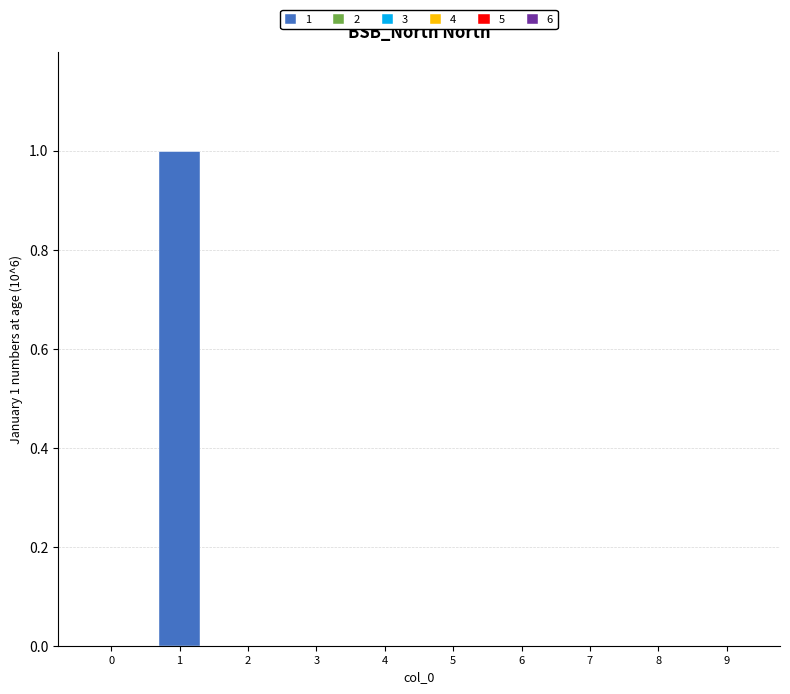

Reading left to right, list all the values displayed in this chart.

0=0.0	1=1.0	2=0.0	3=0.0	4=0.0	5=0.0	6=0.0	7=0.0	8=0.0	9=0.0